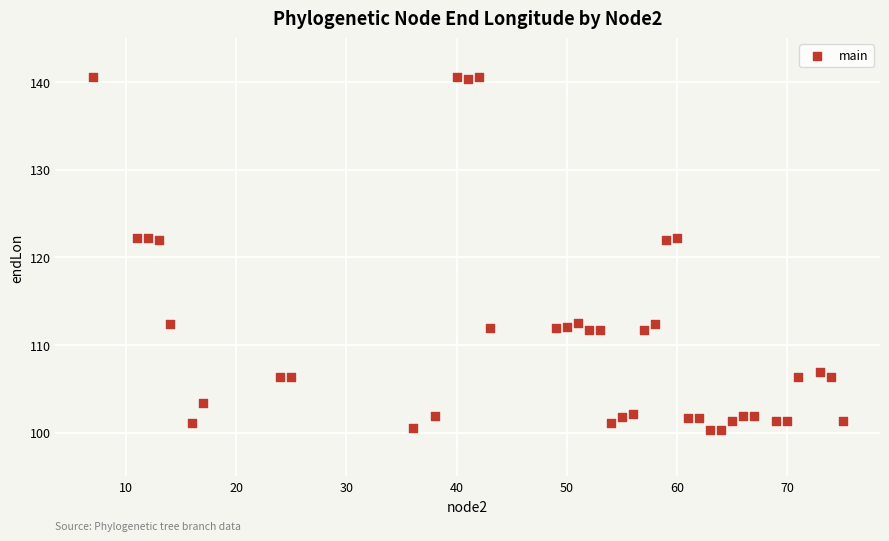

What is the range of X values (max minus min)?

68.0